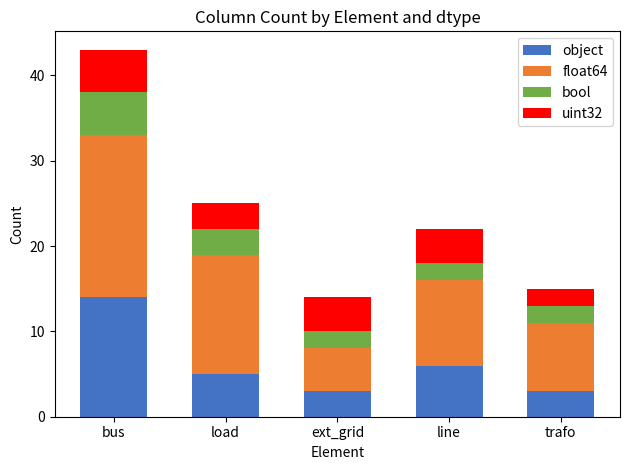

At which category is the sum across all series the highest?

bus